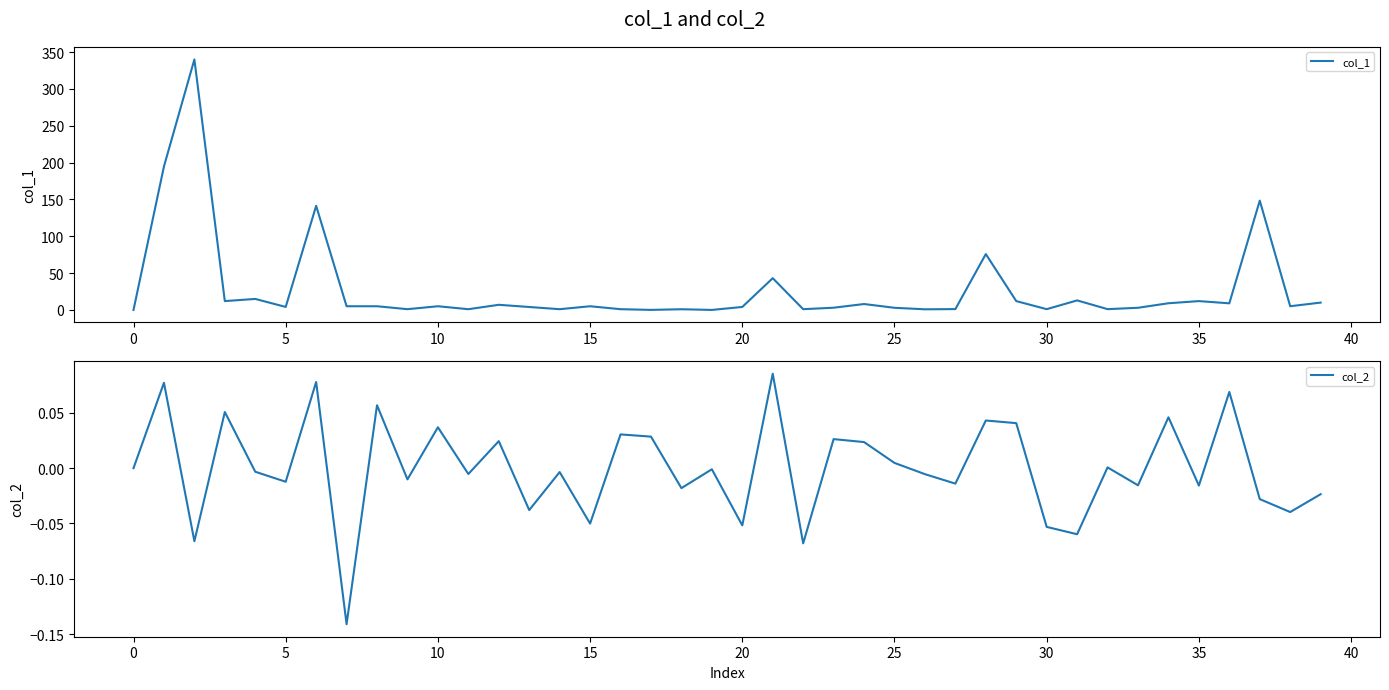

True or false: col_1 and col_2 intersect in this chart.

False